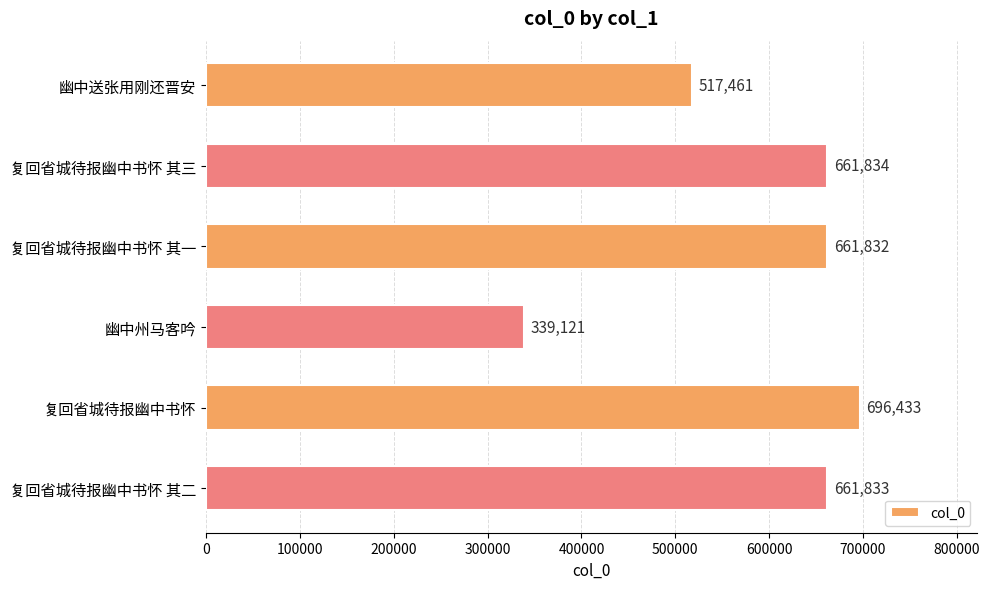

How many distinct data groups are displayed?

1